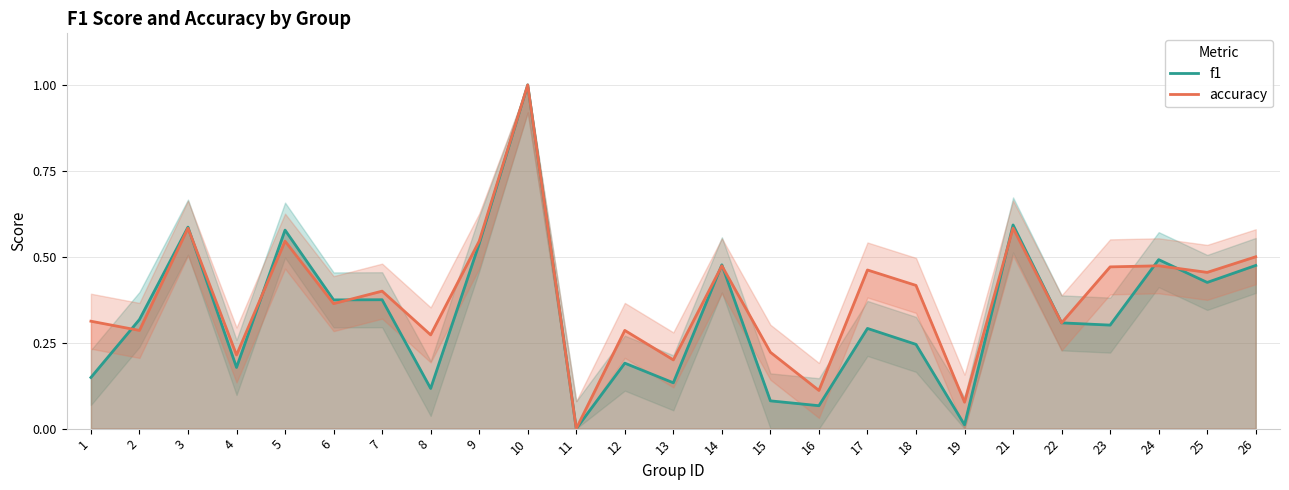

At which category does f1 reach its first local peak?

3